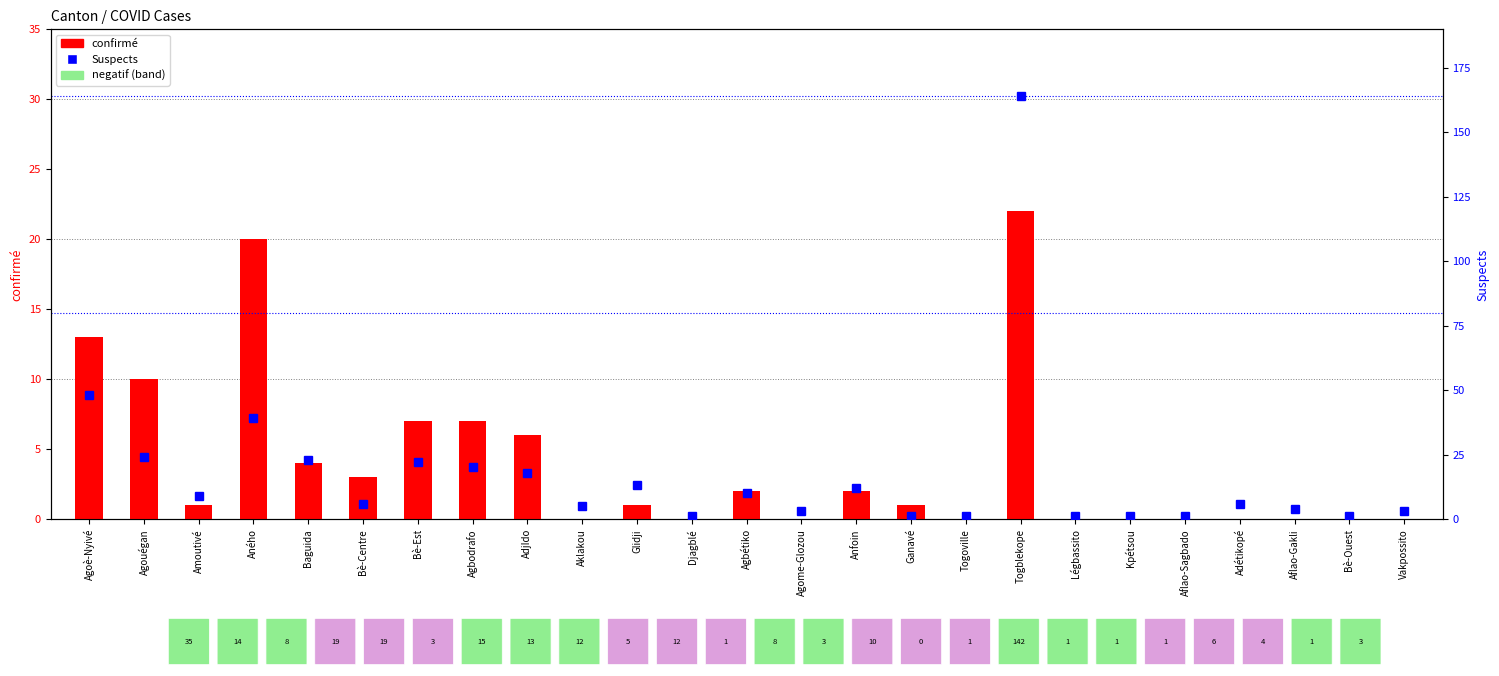

How many data points does each series have?

25